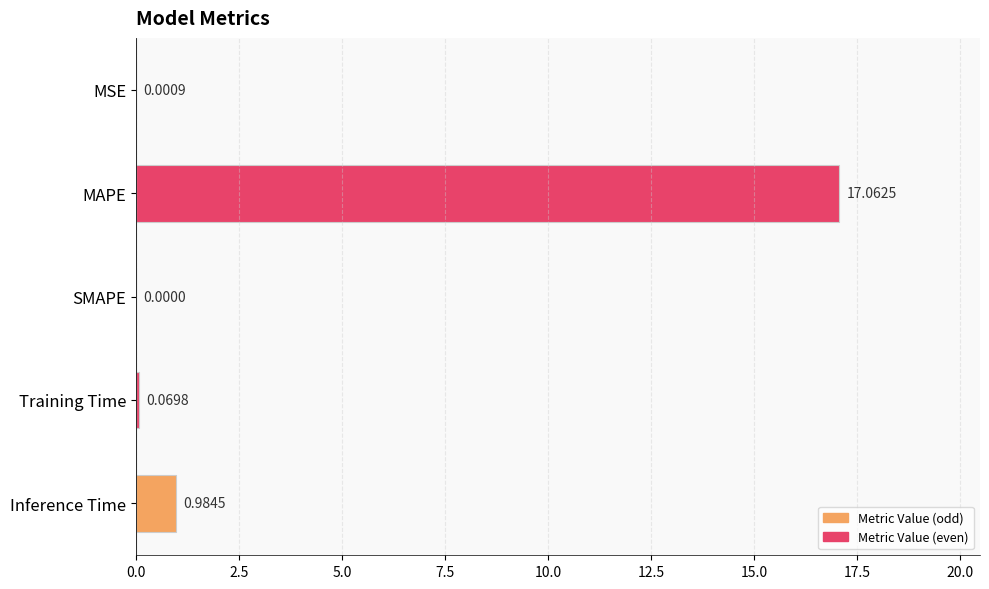

Where is the data nearest to the value 8?

Inference Time